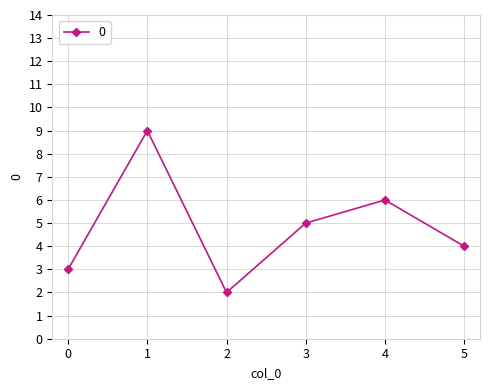

The chart shows a value of 9 at 1. True or false?

True